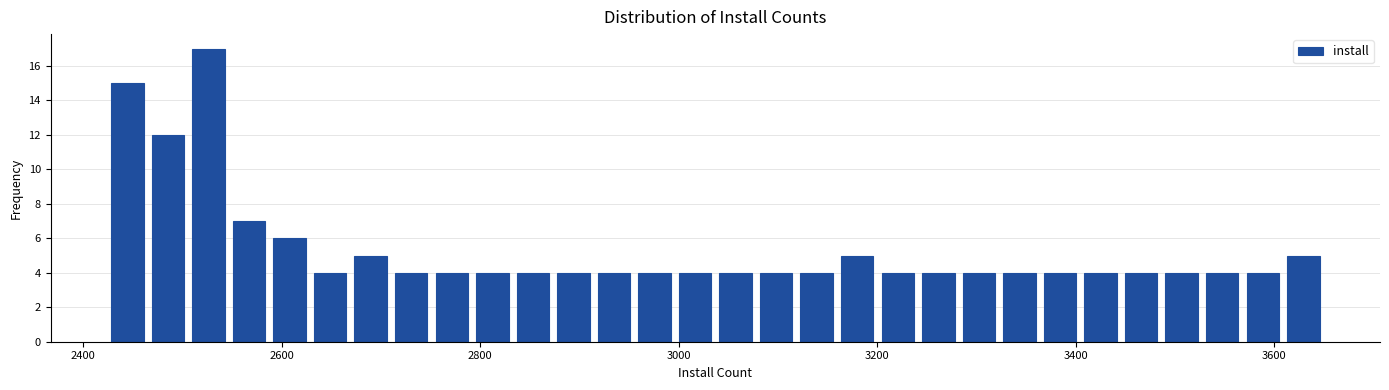

Read against the x-axis, roughly where is the centre of the tallest bar?

2520